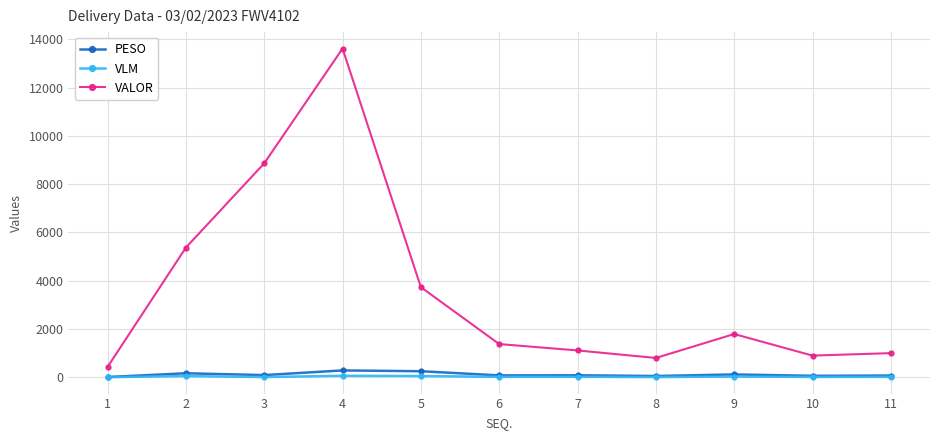

Rank the series by their maximum value, from highest to lowest.

VALOR, PESO, VLM